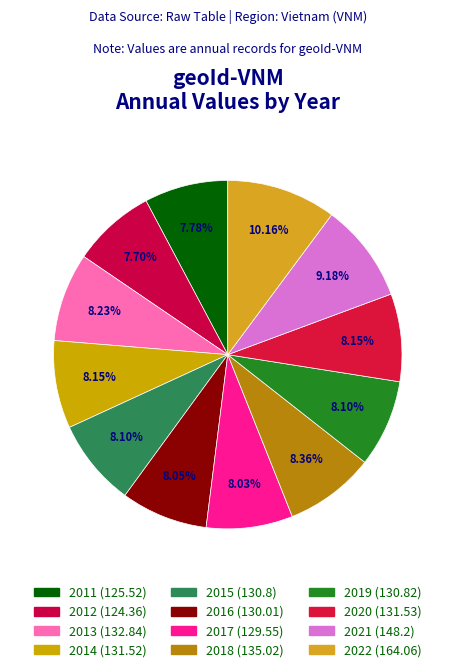

Count the number of slices in the pie.

12